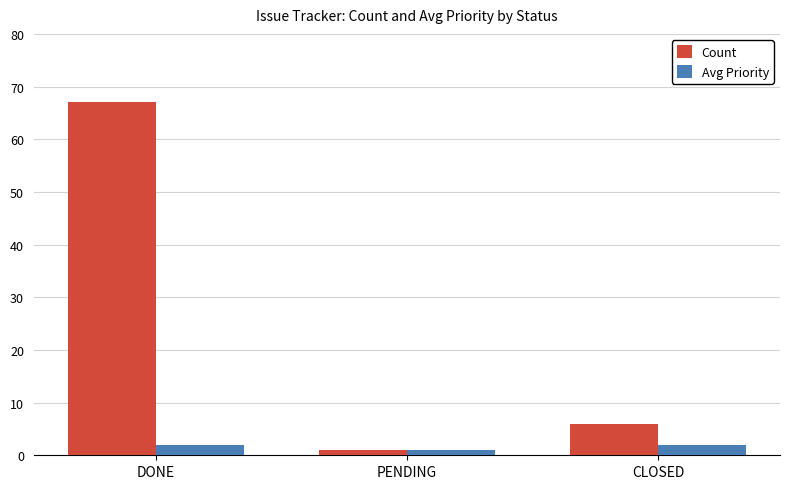

What is the difference between the maximum and minimum values in the Count series?

66